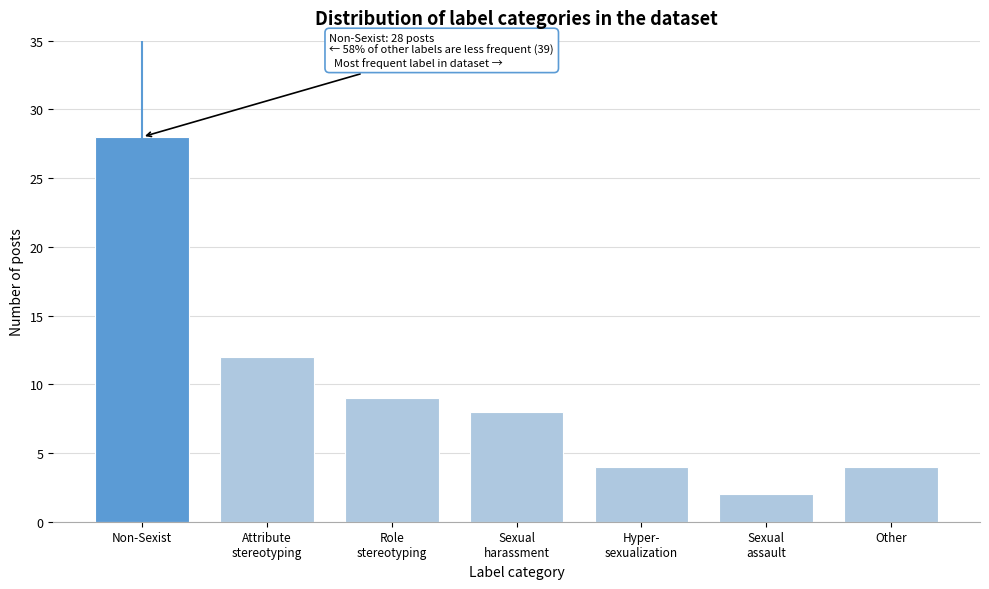

Reading left to right, what are all the values shown in this chart?

28	12	9	8	4	2	4